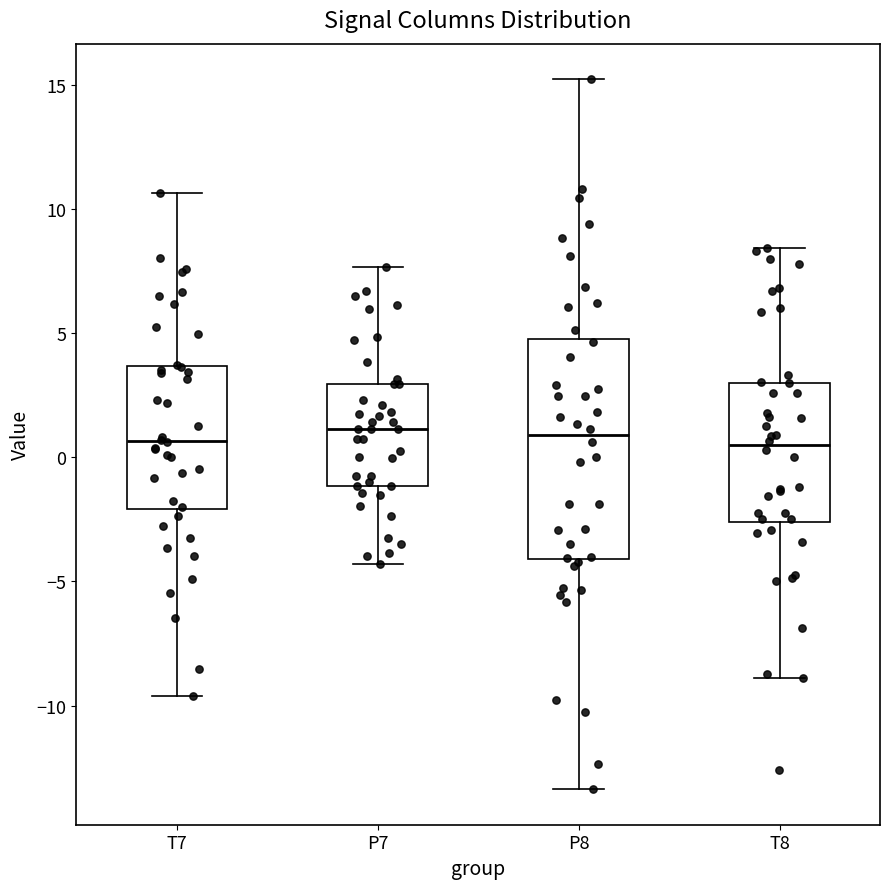

Reading left to right, read every box against the y-axis: the position of its median line, the range the box covers, and the ends of its whiskers. The values are not printed on the chart, so give them approximately, as read against the axis.

T7: median 0.5, box -2.0 to 3.5, whiskers -9.5 to 10.5
P7: median 1.0, box -1.0 to 3.0, whiskers -4.5 to 7.5
P8: median 1.0, box -4.0 to 4.5, whiskers -13.5 to 15.0
T8: median 0.5, box -2.5 to 3.0, whiskers -9.0 to 8.5